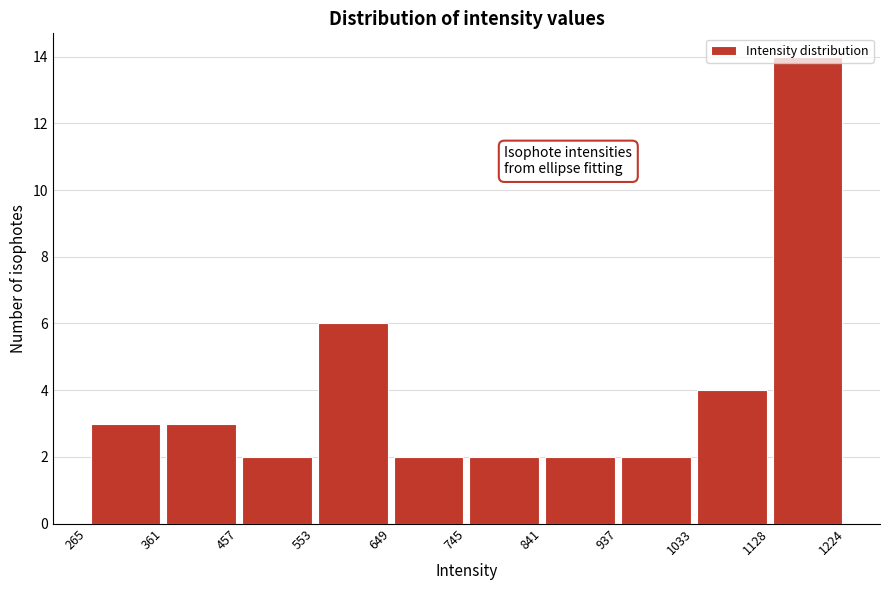

How tall is the bar that spans 265 to 361 on the x-axis? The values are not printed on the chart, so give them approximately, as read against the axis.

3